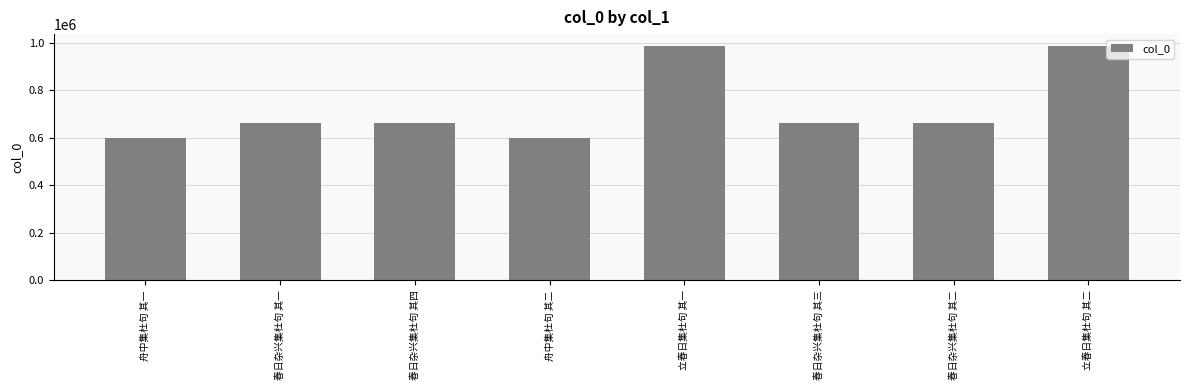

Read the value at 春日杂兴集杜句 其三.

664345